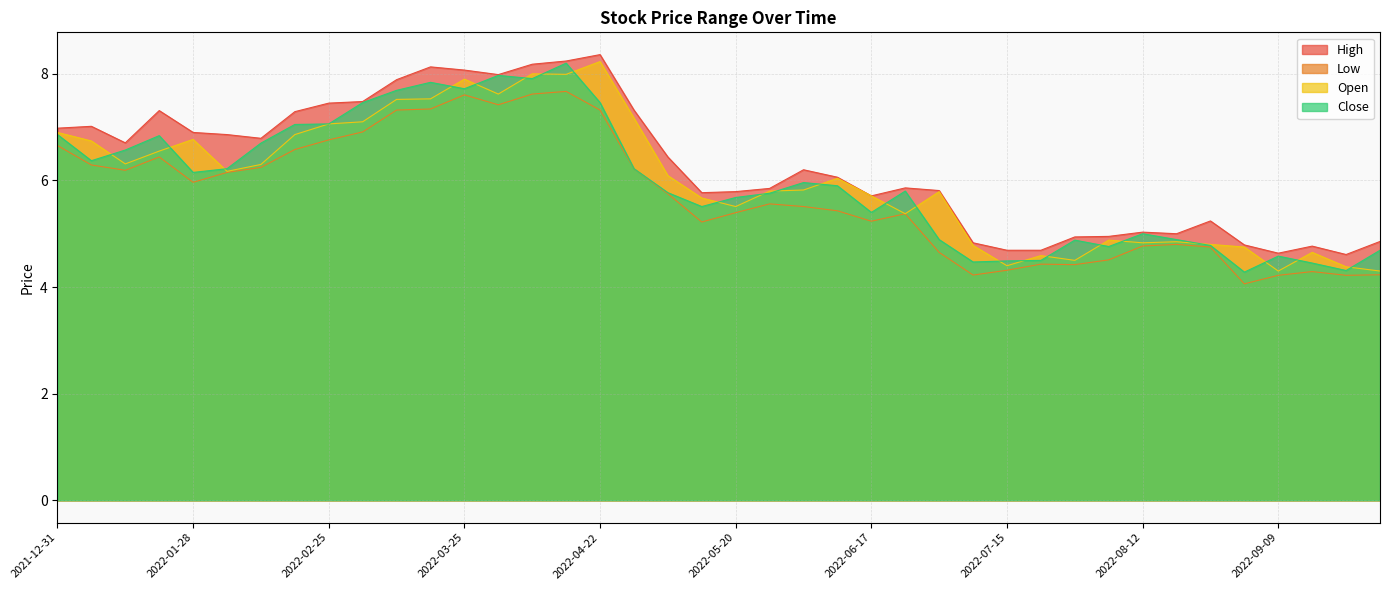

What is the maximum value for High?

8.4